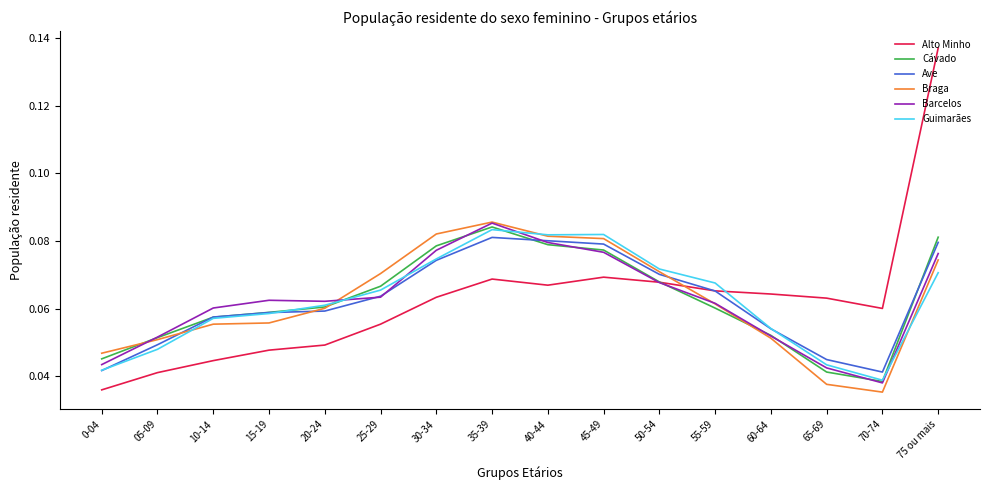

At which category is the sum across all series the highest?

75 ou mais